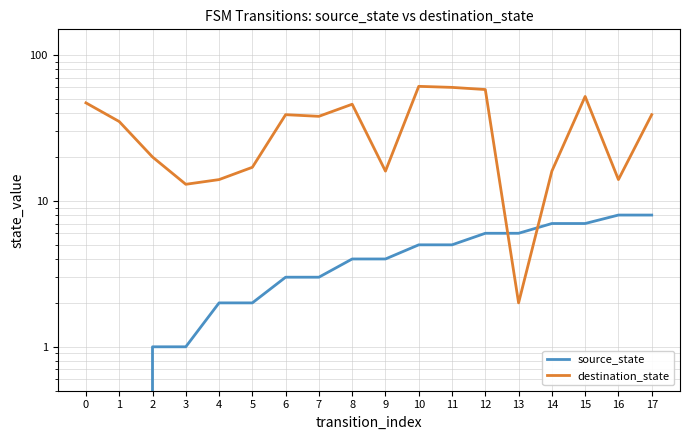

The source_state series shows 4 at 8. True or false?

True